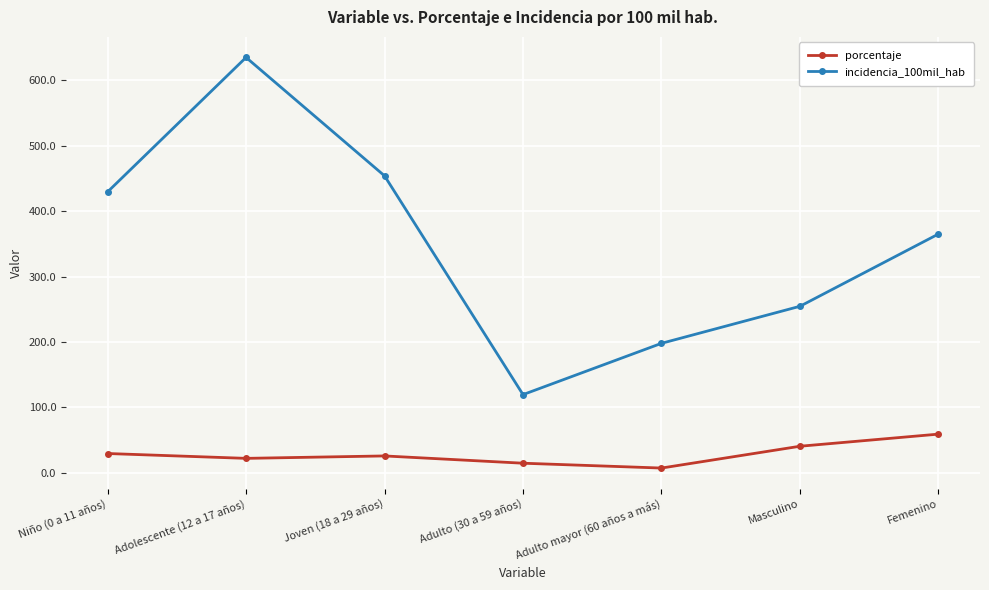

What are all the series names shown in the legend?

porcentaje, incidencia_100mil_hab